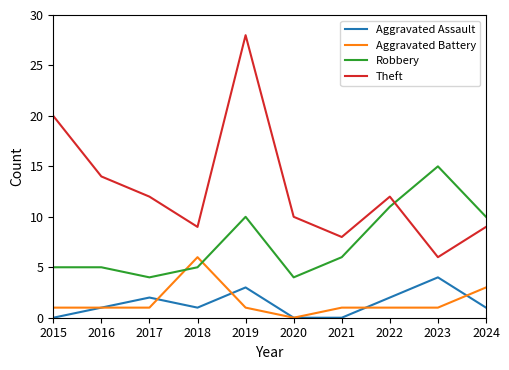

Which category has the highest value in the Aggravated Assault series?

2023